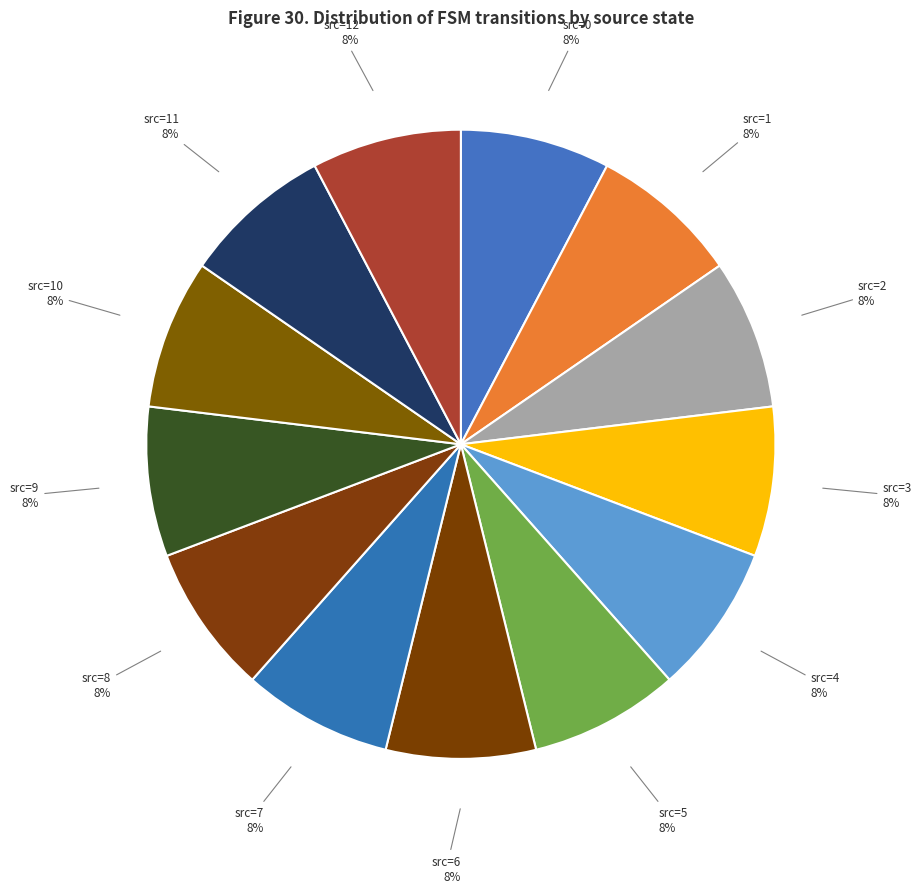

Is it true that src=3 is 8% of the pie?

True